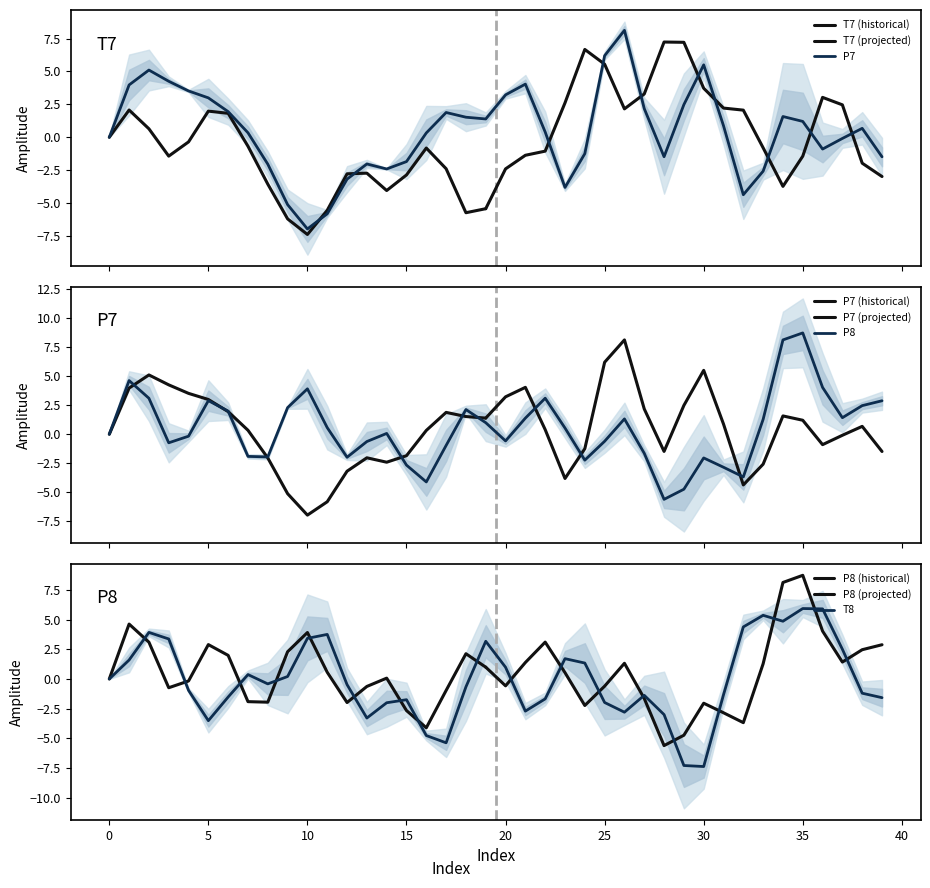

What is the greatest value displayed?

8.7